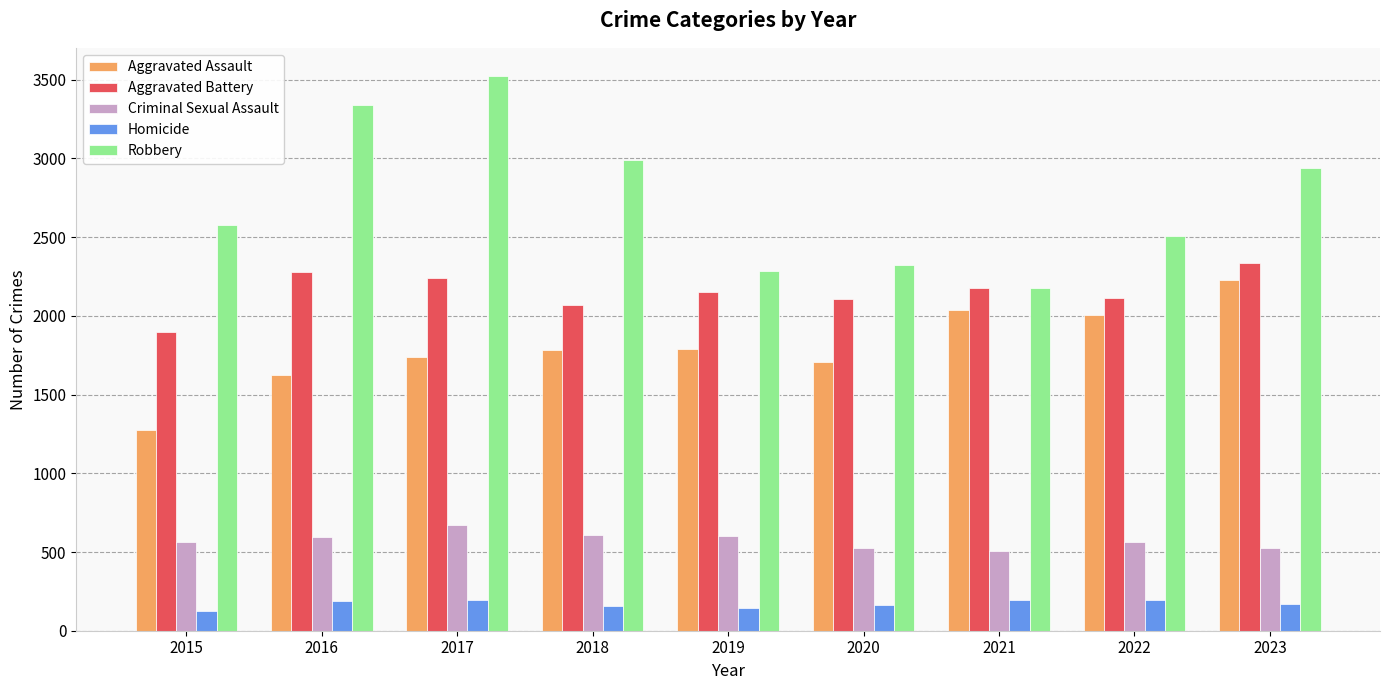

What is the difference between the maximum and minimum values in the Aggravated Battery series?

440